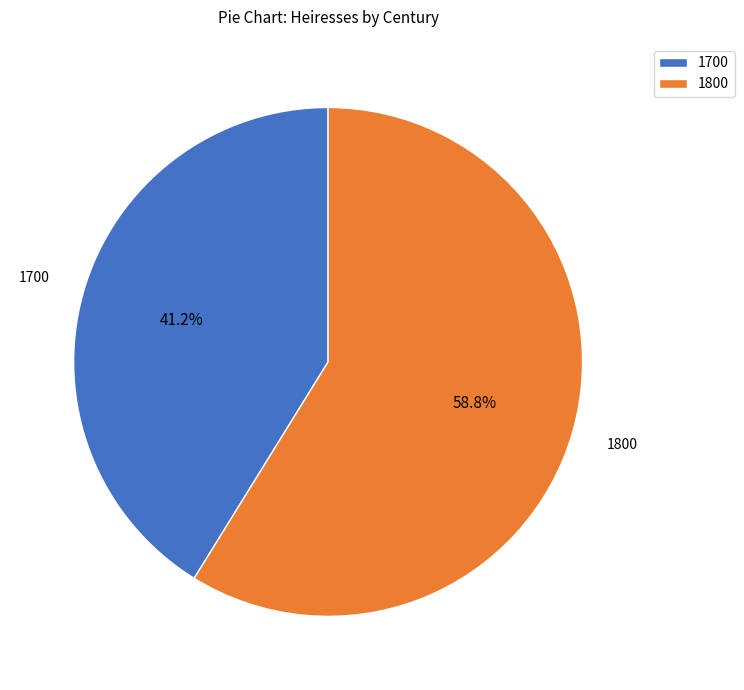

Which slice represents more than half of the pie?

1800